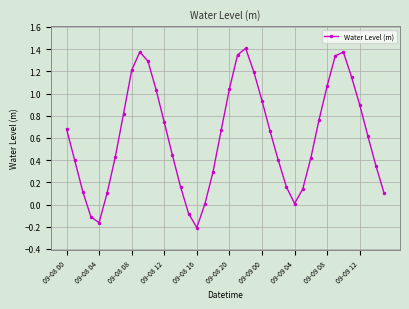

How many points are lower than both their immediate neighbors (excluding endpoints)?

3